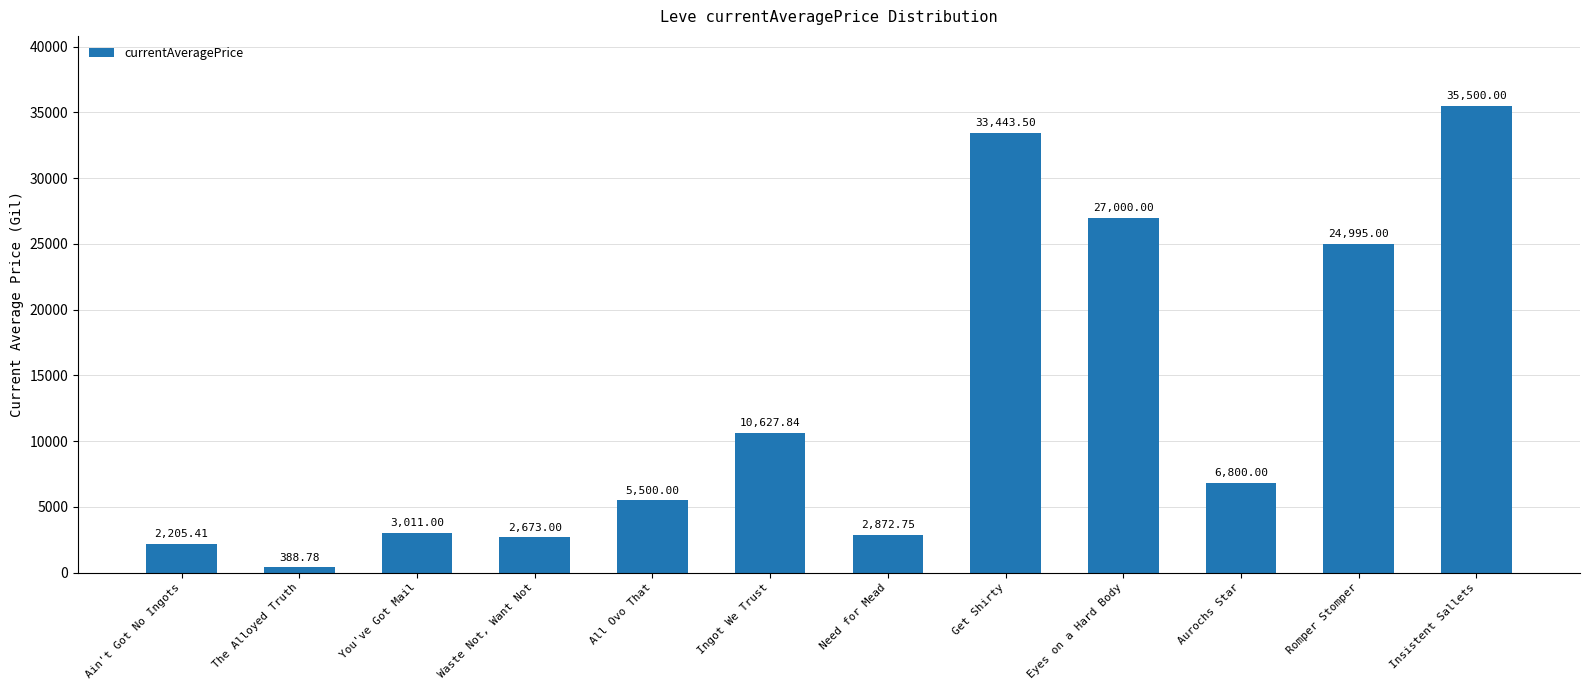

What is the ratio of the value at Ingot We Trust to the value at Need for Mead?

3.7